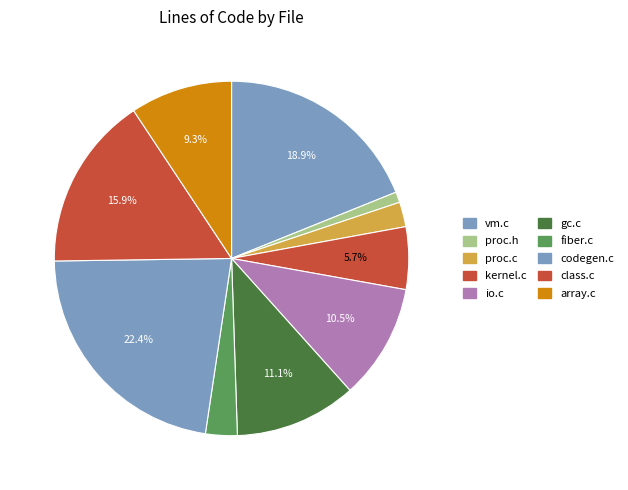

Rank the categories by value from lowest to highest.

proc.h, proc.c, fiber.c, kernel.c, array.c, io.c, gc.c, class.c, vm.c, codegen.c